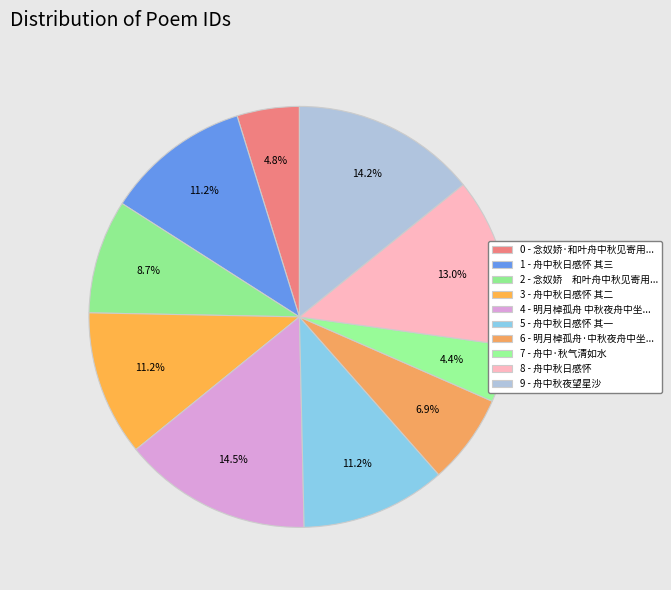

How many segments does this pie chart have?

10